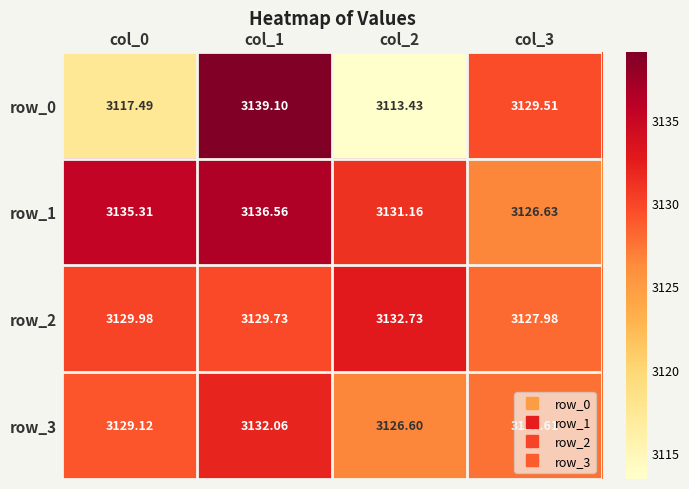

What is the minimum value shown in the chart?

3113.4